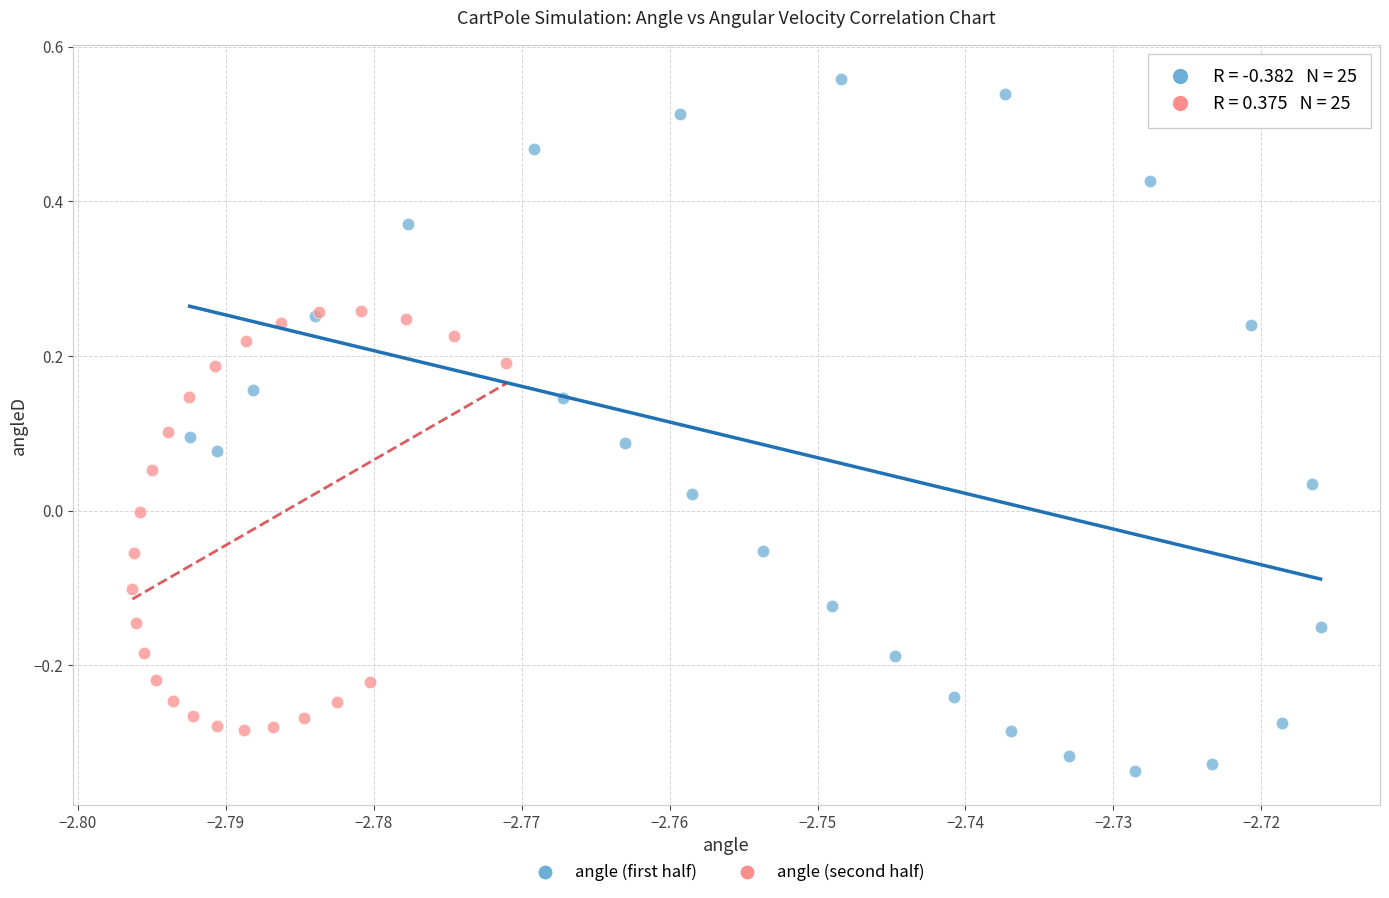

Which series contains the lowest Y value?

angle (first half)